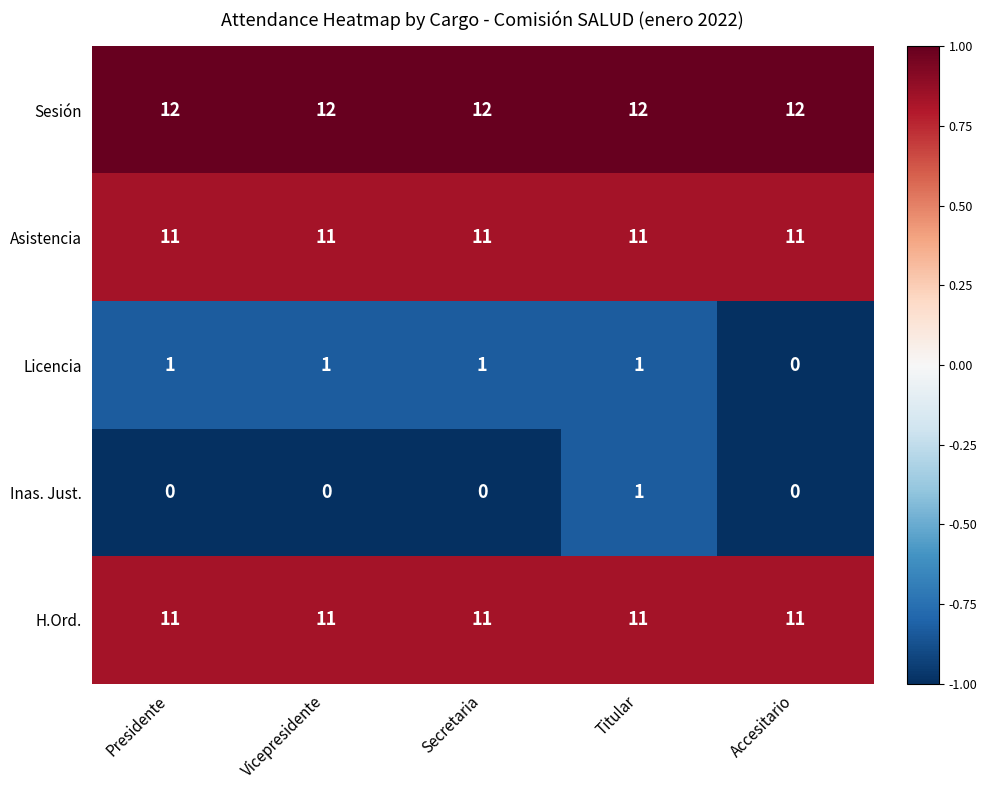

What is the spread (max minus min) of values at Accesitario?

12